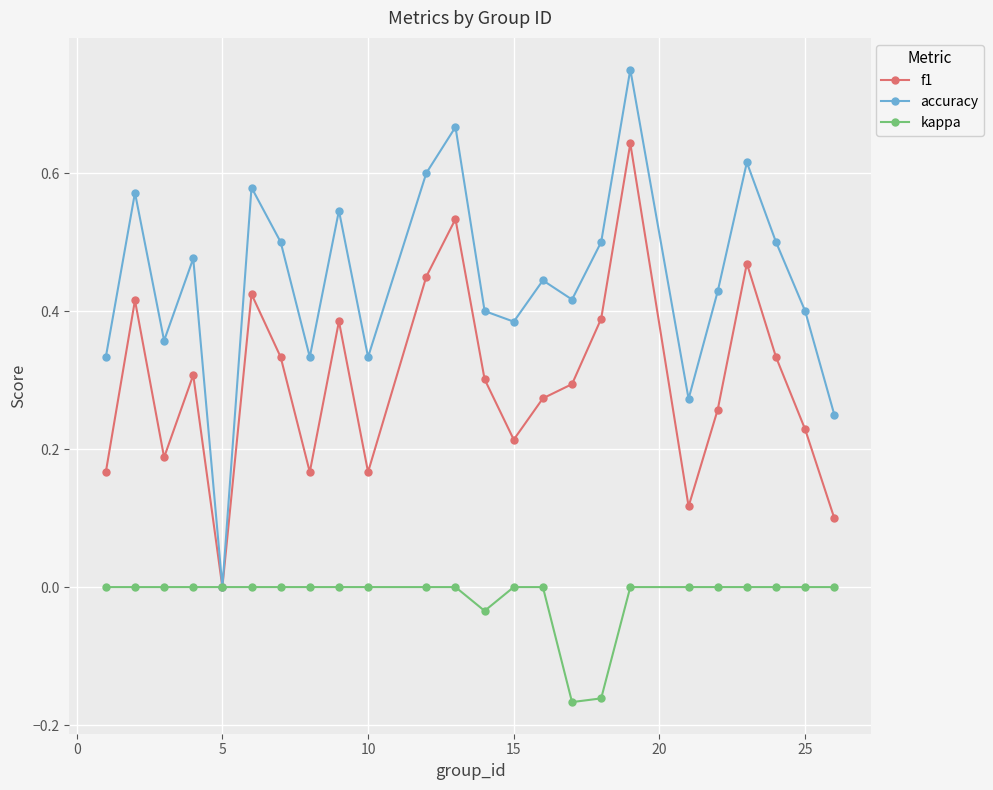

Does the chart have visible grid lines?

Yes